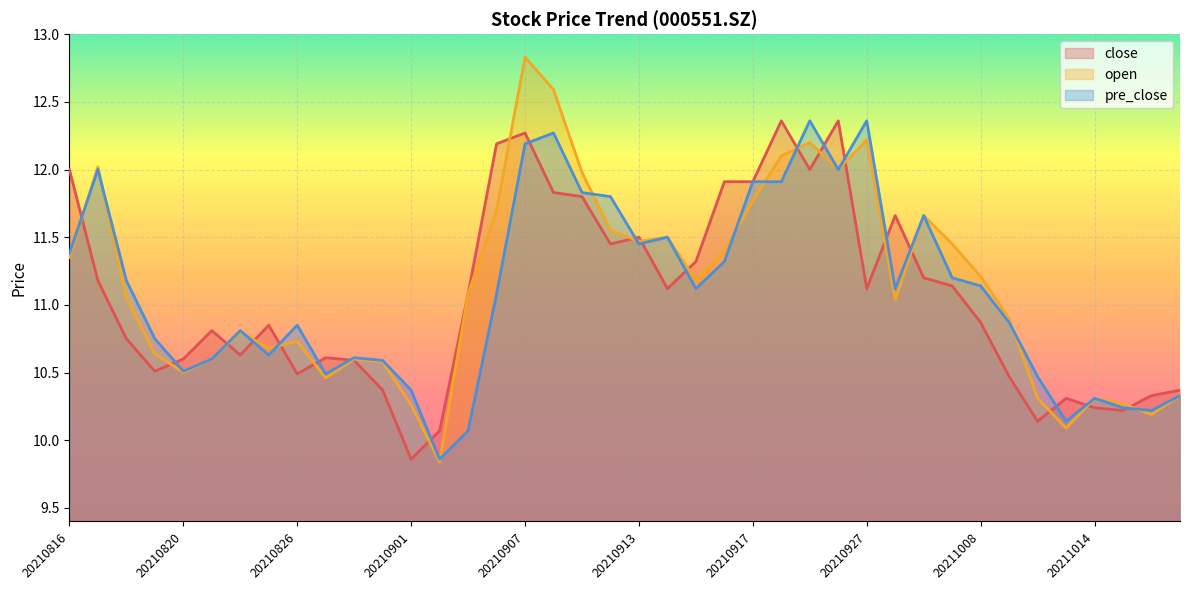

How many lines are shown in the chart?

3